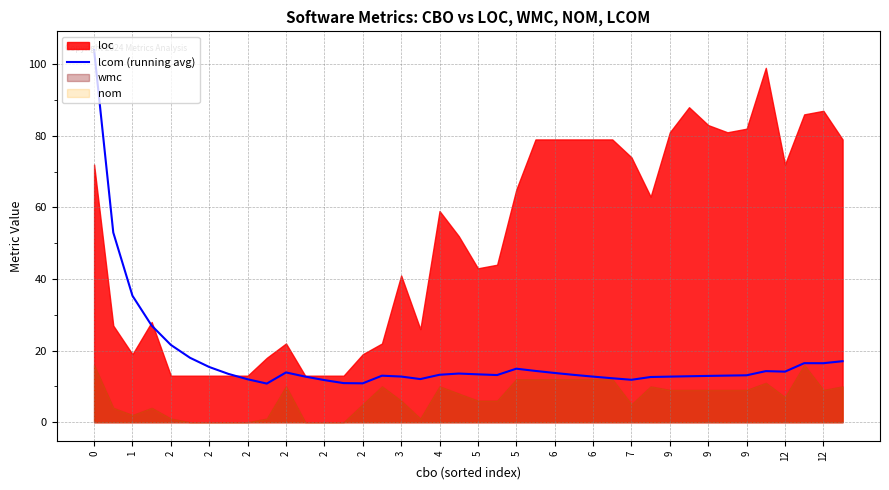

How many lines are shown in the chart?

1